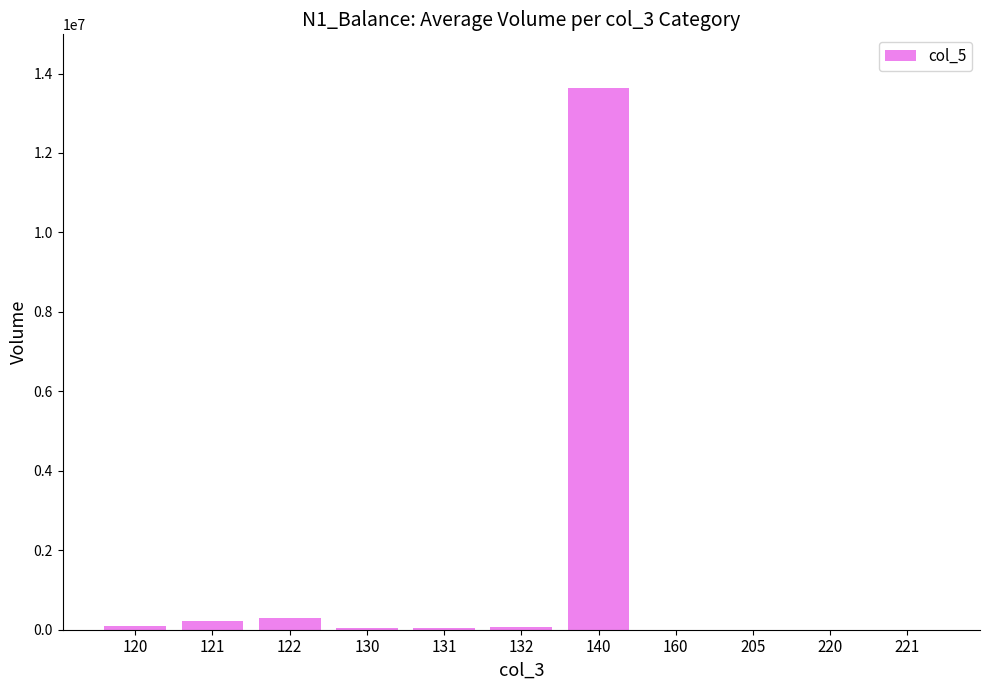

The chart shows a value of 13623543.1 at 140. True or false?

True